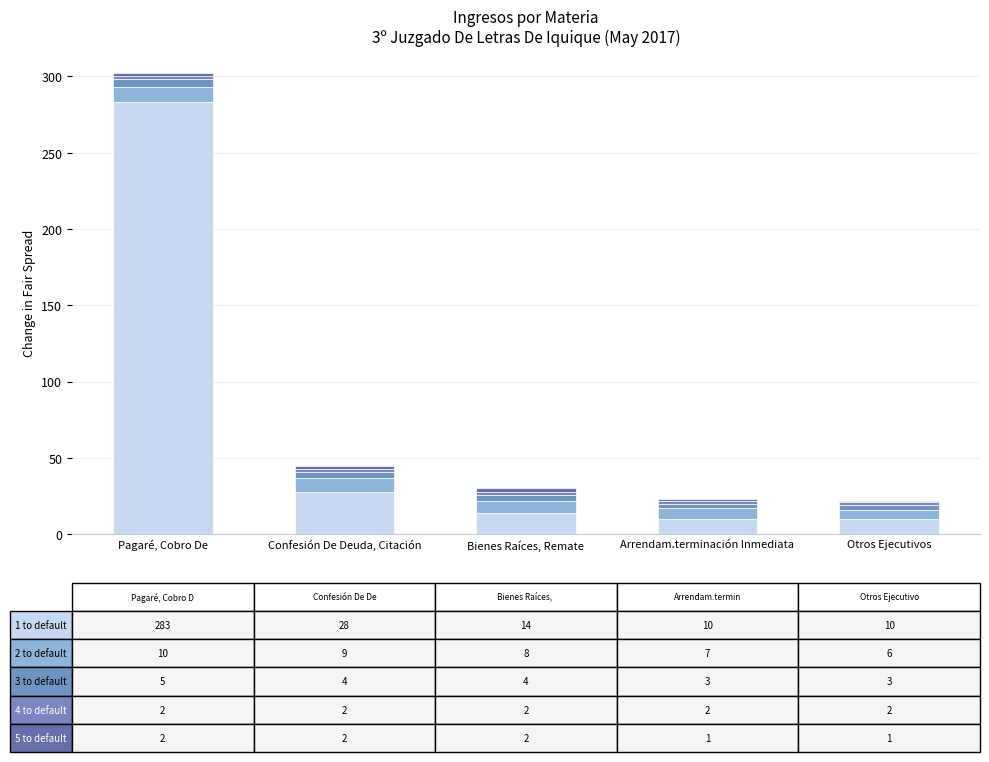

The value of 4 to default at Otros Ejecutivos is 0. True or false?

False